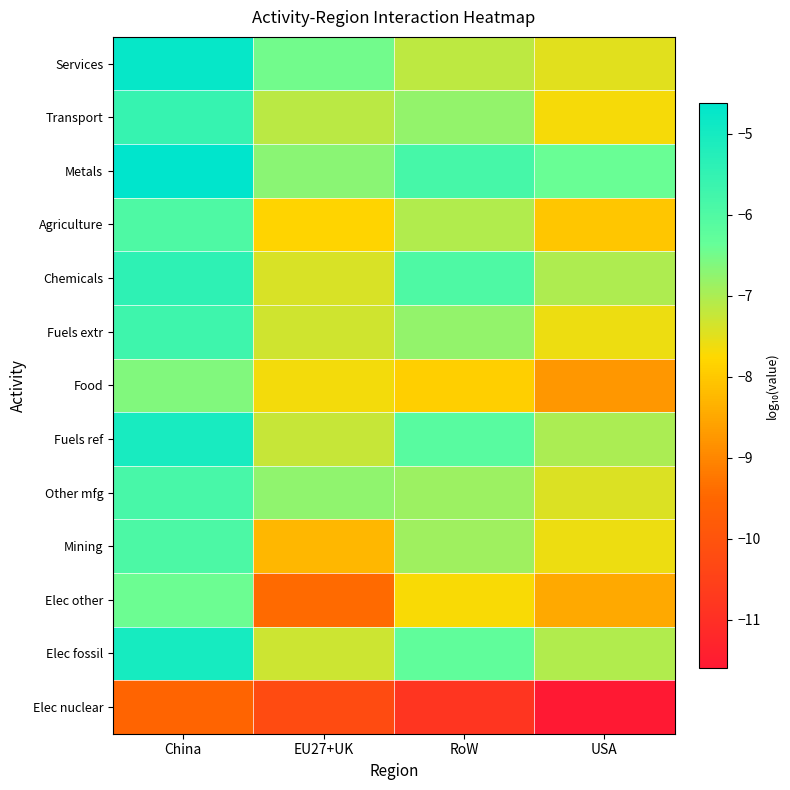

What is the difference between the highest and lowest values at RoW?

5.0